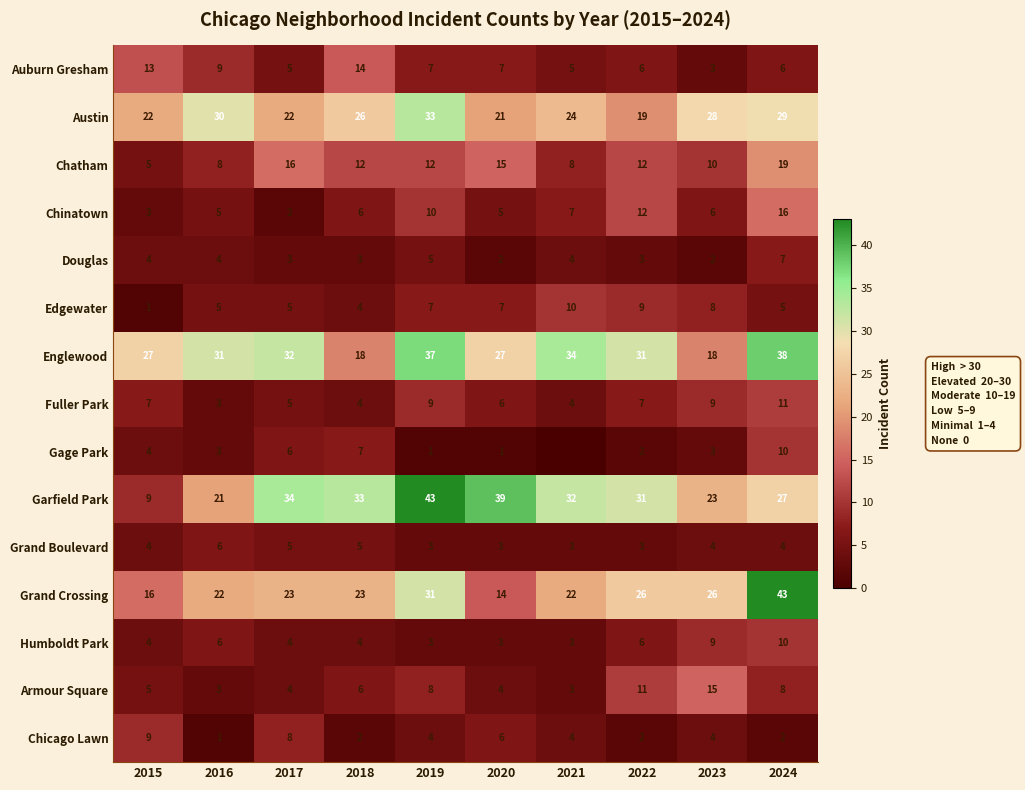

Count the Humboldt Park values in the range 3 to 6.

8